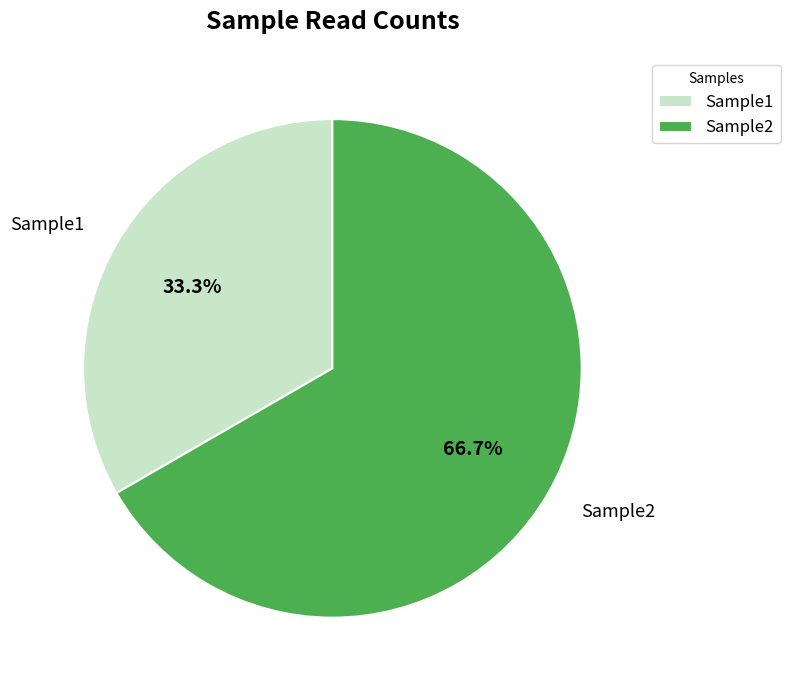

Approximately how many times larger is the value at Sample2 compared to Sample1?

2.0